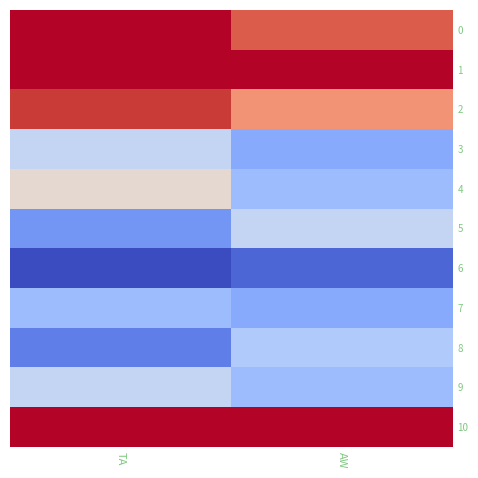

Between AW and TA, which is larger?

AW